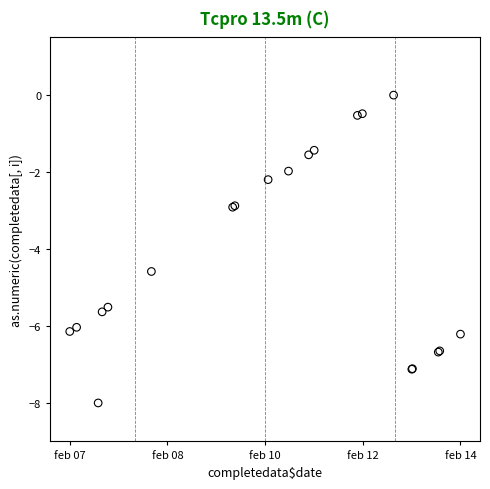

What Y value in the scatter plot is closest to -4?

-4.6